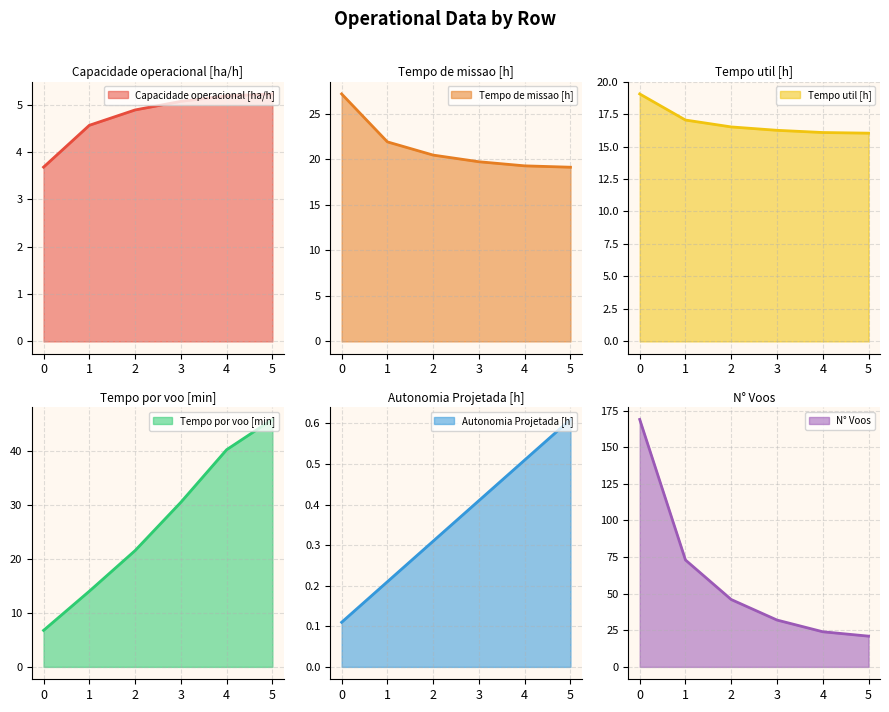

True or false: Tempo util [h] has more than 0 points higher than both neighbors.

False